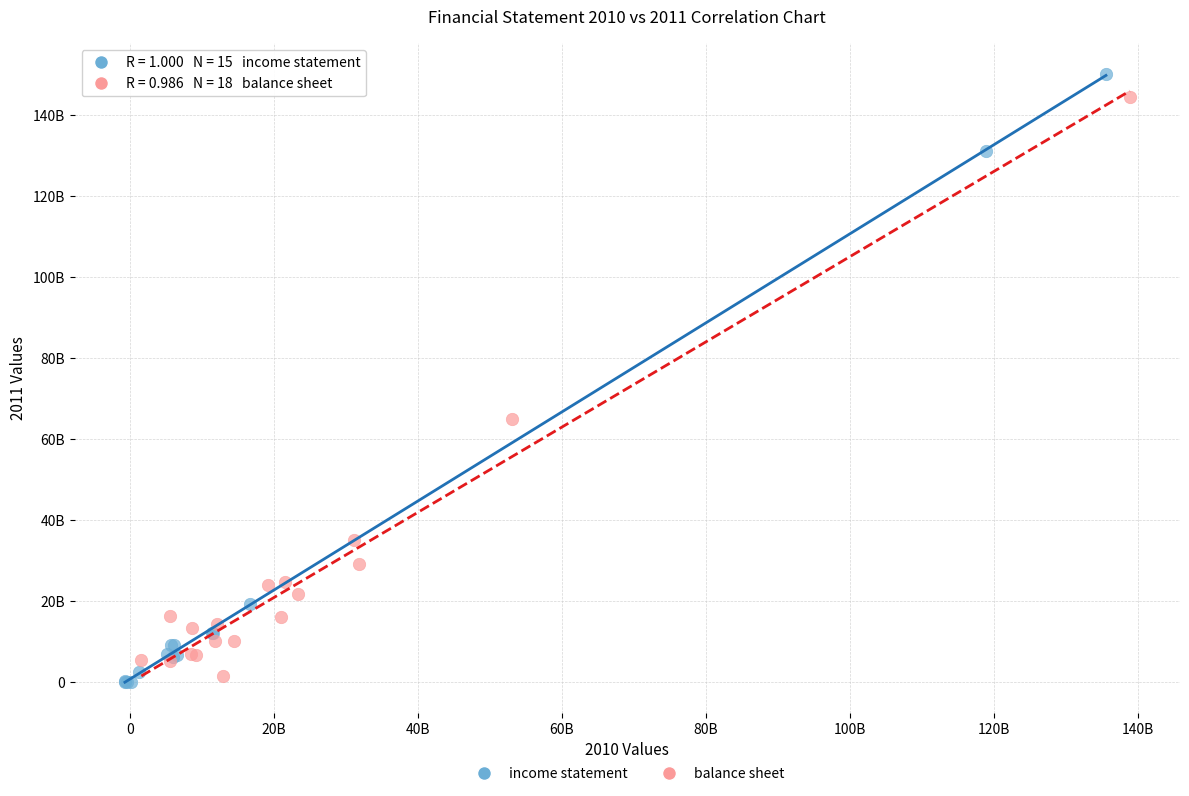

What are all the series names shown in the legend?

income statement, balance sheet